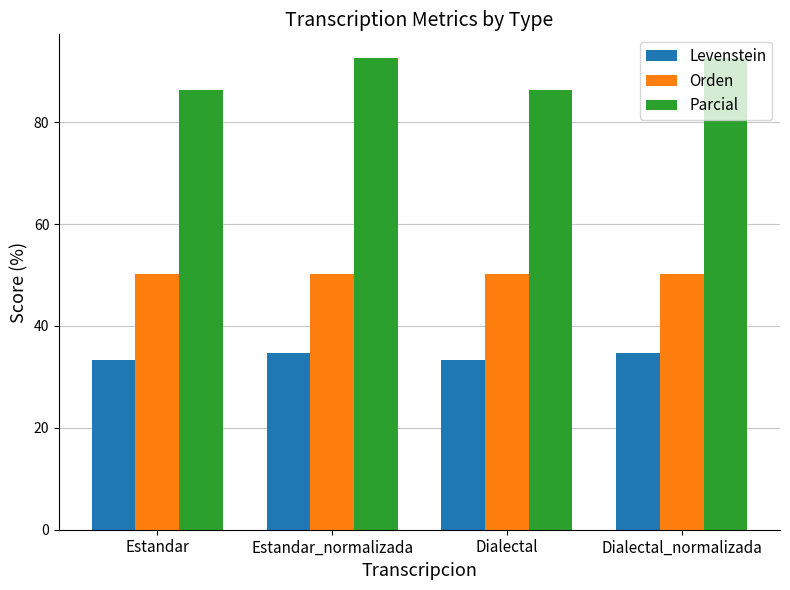

Read the Levenstein value at Dialectal_normalizada.

34.6